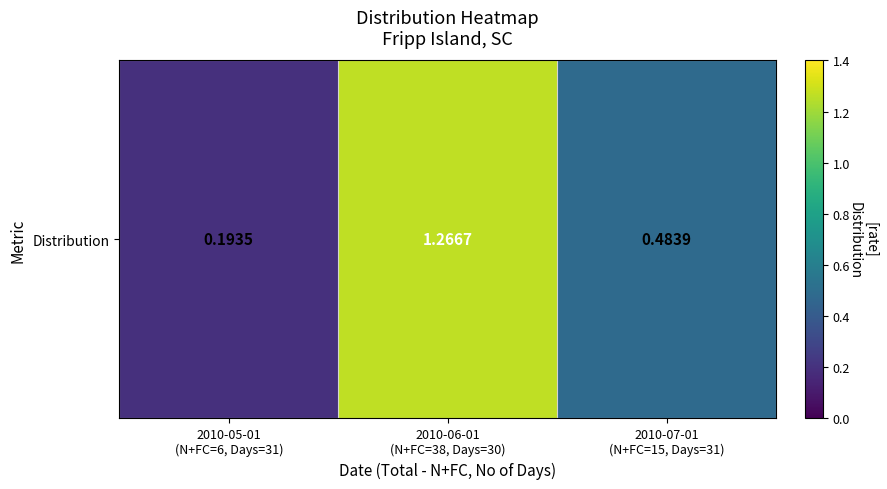

List the labels in order of value, largest first.

2010-06-01
(N+FC=38, Days=30), 2010-07-01
(N+FC=15, Days=31), 2010-05-01
(N+FC=6, Days=31)